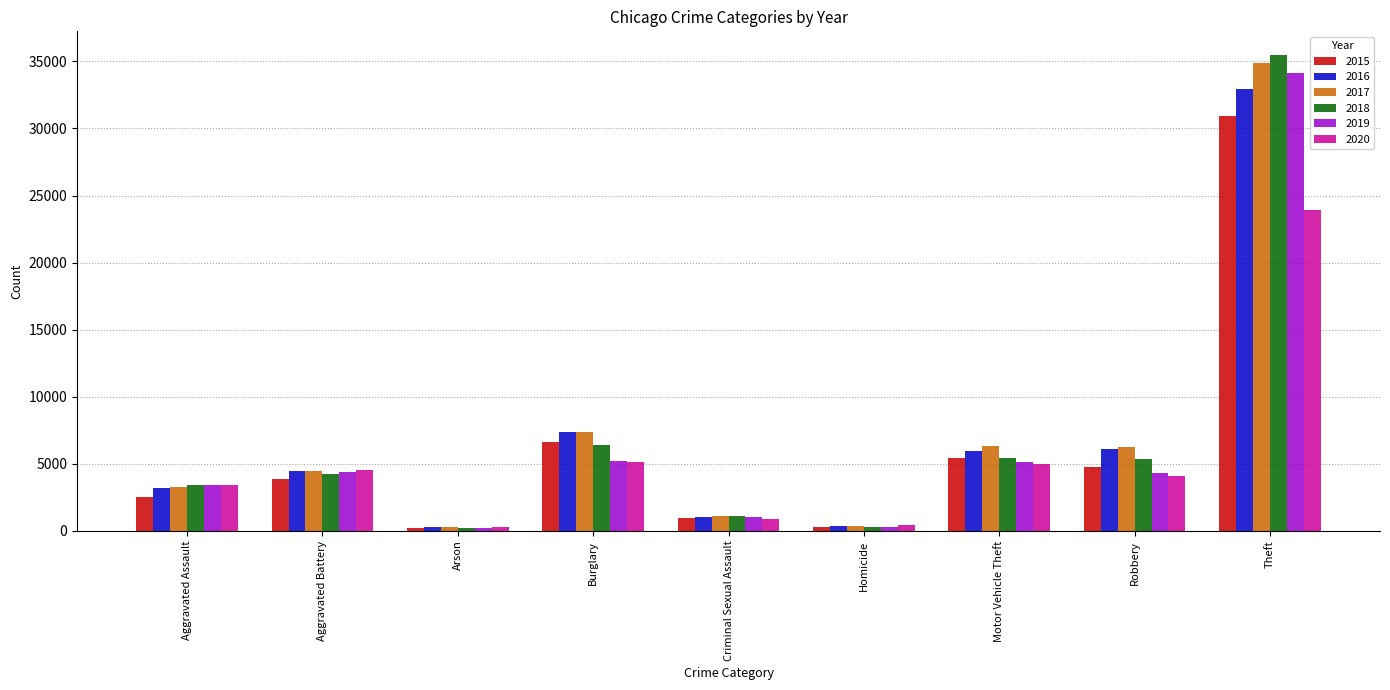

Is it true that 2018 equals 316 at Homicide?

True